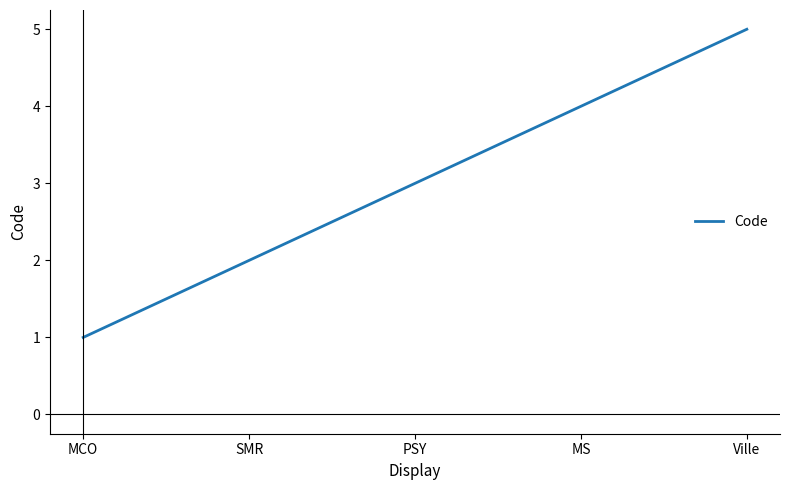

Count the values in the range 2 to 4.

3